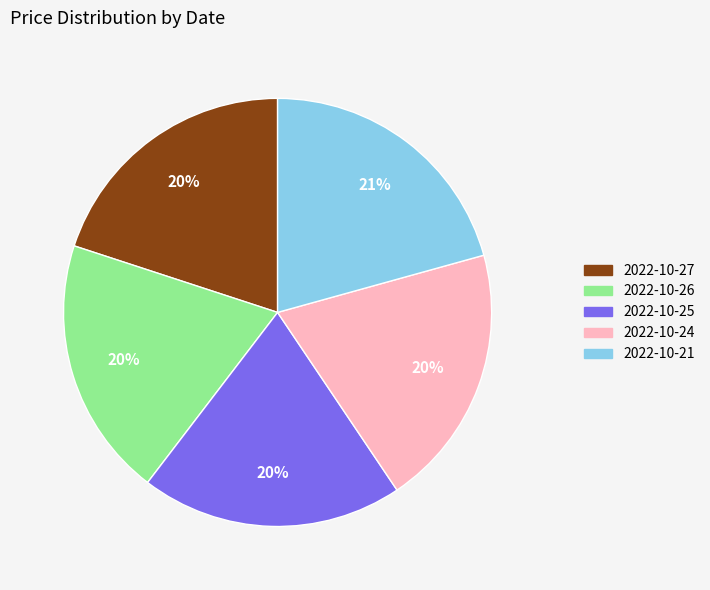

Do 2022-10-25 and 2022-10-21 together represent more than half of the pie?

No